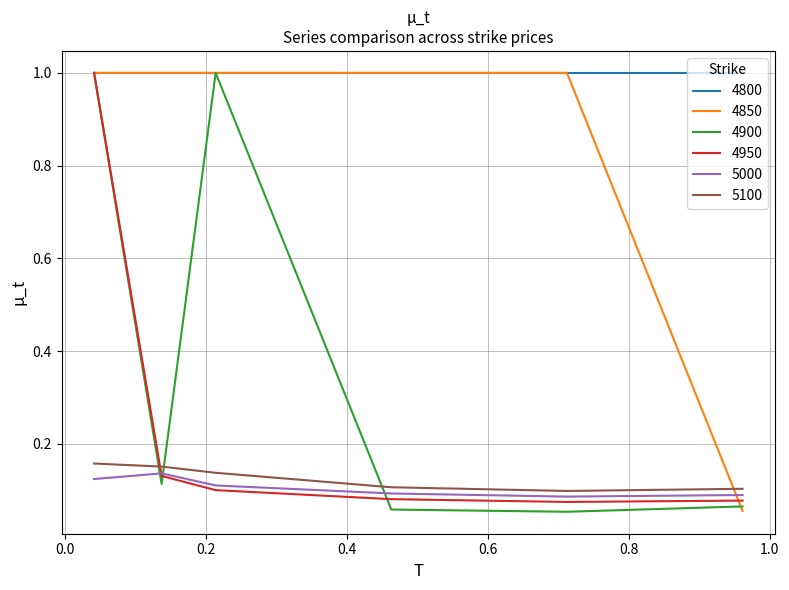

What is the difference between the maximum and second lowest values in the 4900 series?

0.9